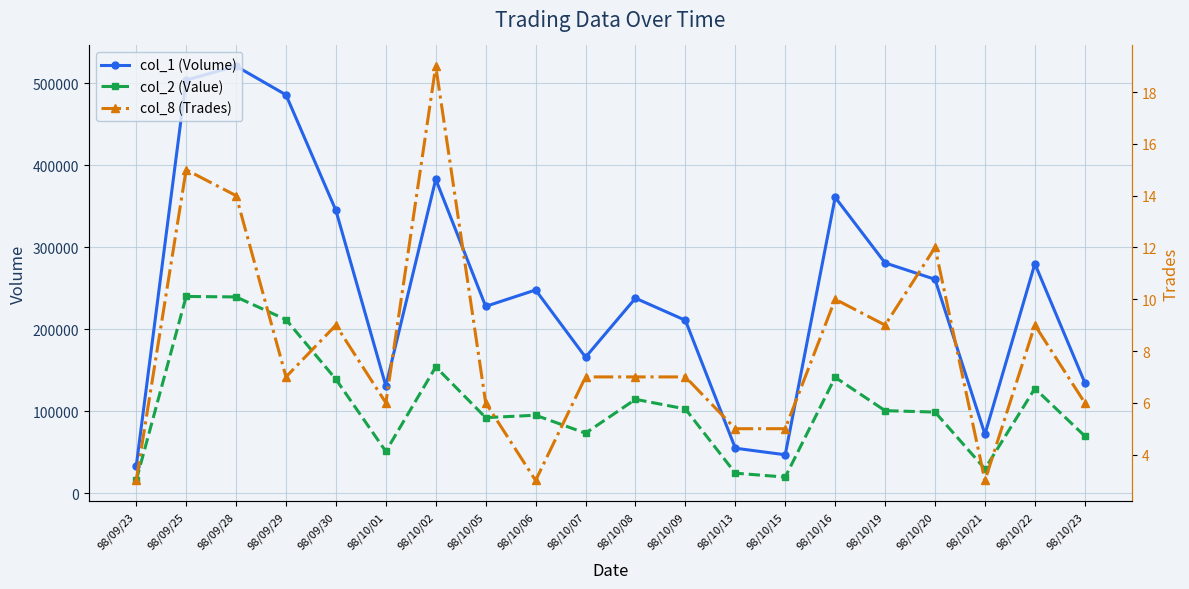

List the labels in order of col_1 (Volume) value, smallest first.

98/09/23, 98/10/15, 98/10/13, 98/10/21, 98/10/01, 98/10/23, 98/10/07, 98/10/09, 98/10/05, 98/10/08, 98/10/06, 98/10/20, 98/10/22, 98/10/19, 98/09/30, 98/10/16, 98/10/02, 98/09/29, 98/09/25, 98/09/28